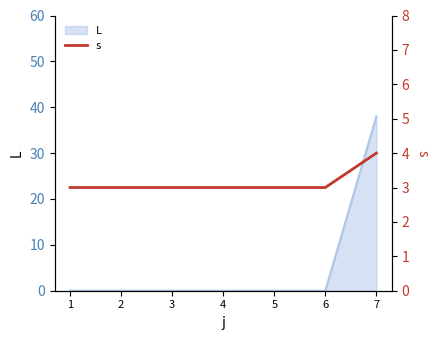

At which label does L reach its peak?

7